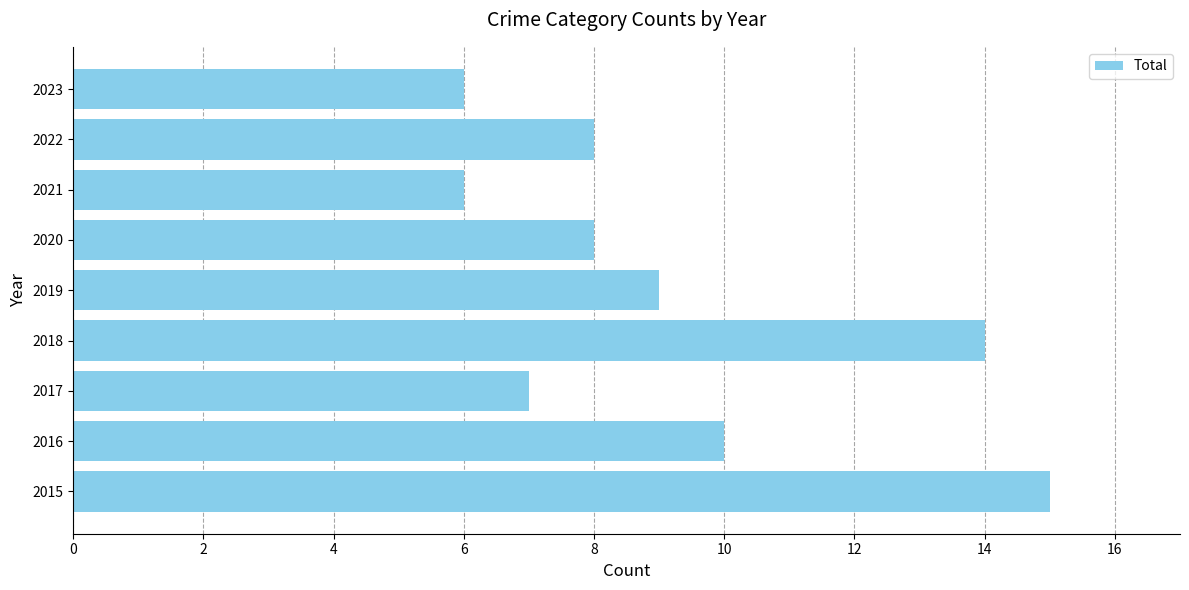

Reading bottom to top, extract all data points from this chart.

2015=15	2016=10	2017=7	2018=14	2019=9	2020=8	2021=6	2022=8	2023=6